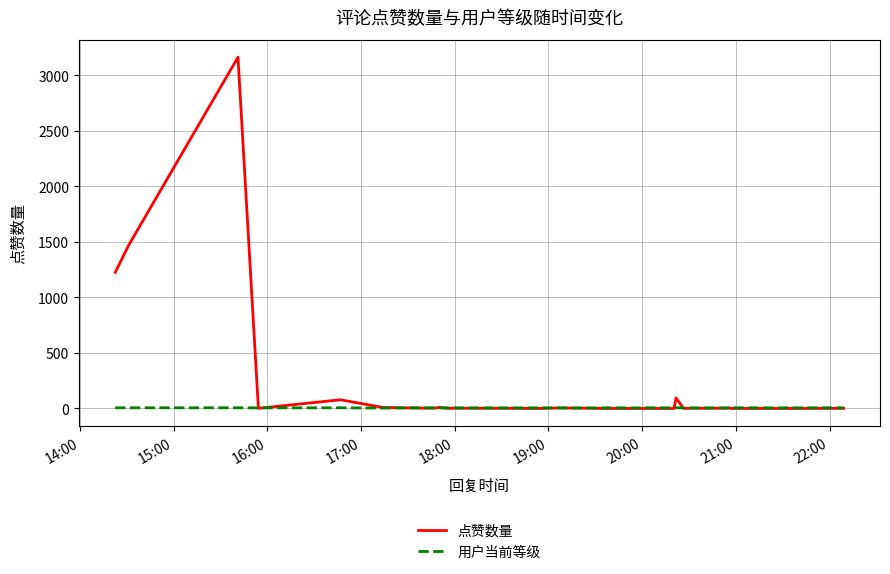

Which series has the largest total across all categories?

点赞数量